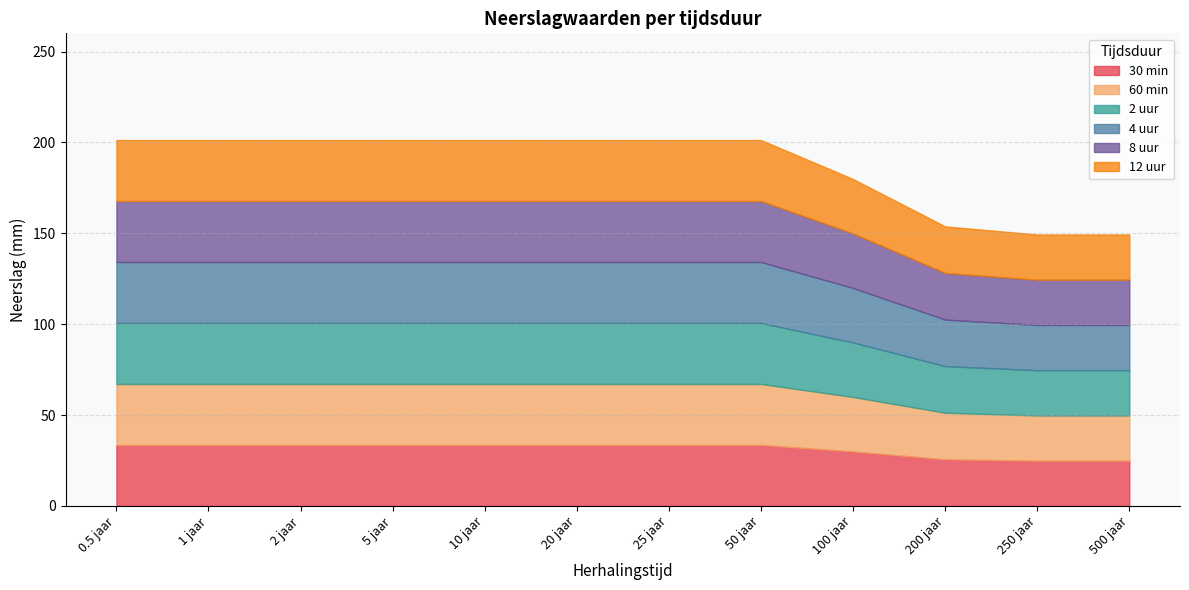

True or false: 12 uur has a value of 15.9 at 250 jaar.

False